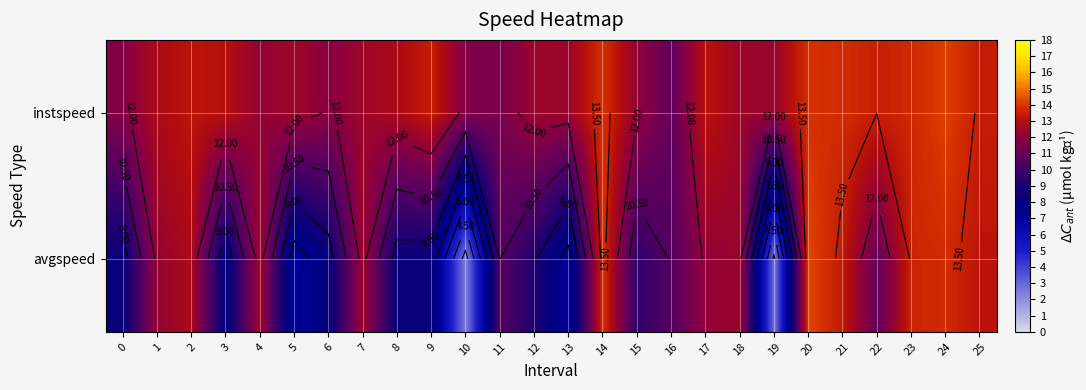

Which has a higher value, 0 or 9?

9